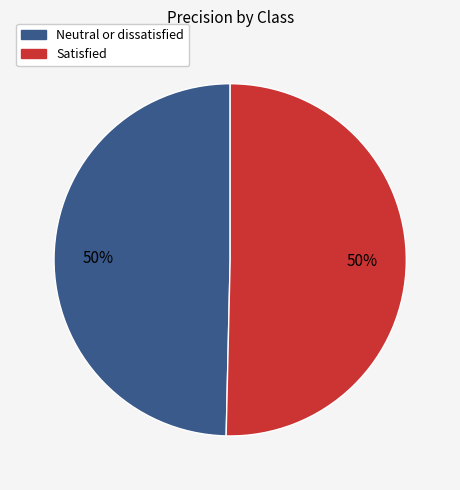

To the nearest percent, what is the average slice percentage?

50%